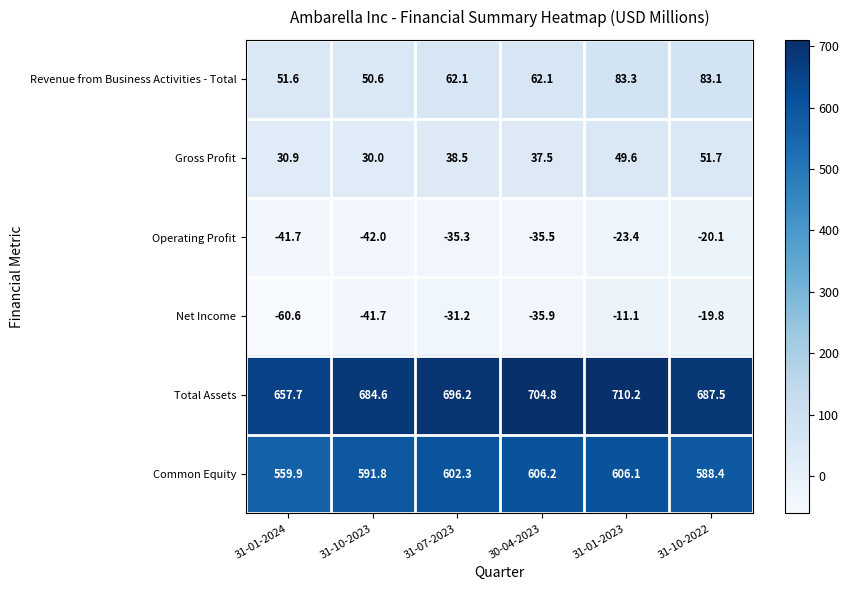

The Common Equity series shows 602.3 at 31-07-2023. True or false?

True